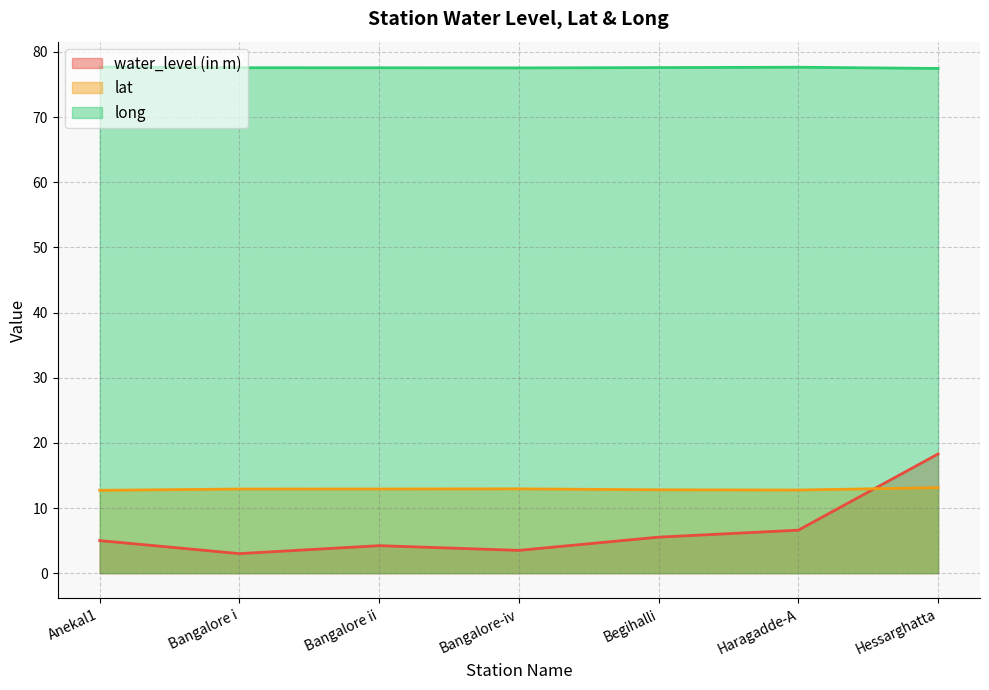

True or false: water_level (in m) has more than 1 points higher than both neighbors.

False